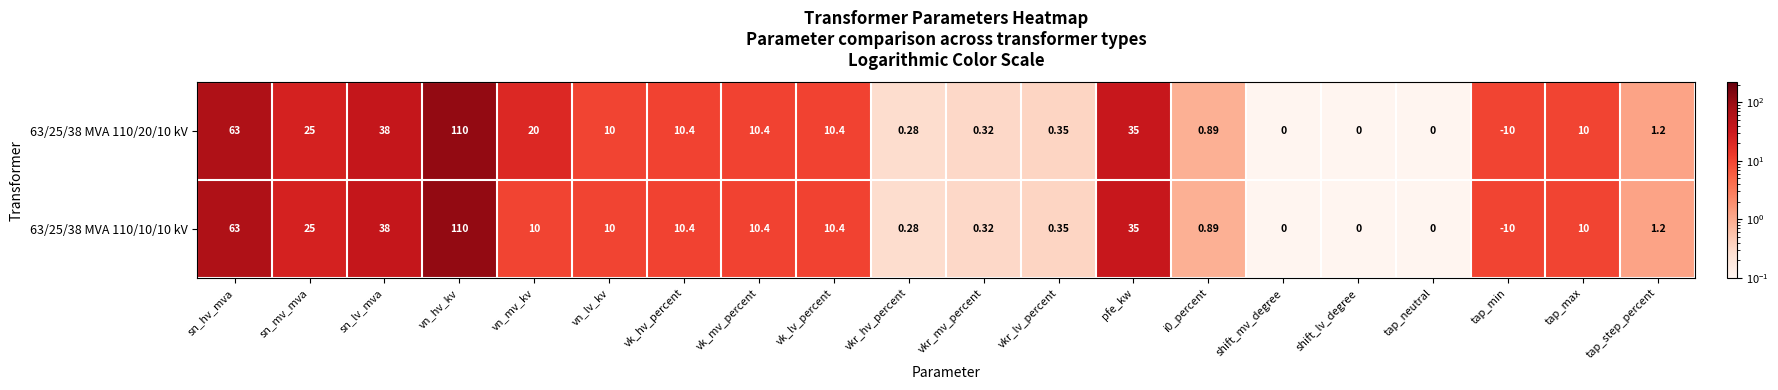

At which category is the sum across all series the highest?

vn_hv_kv